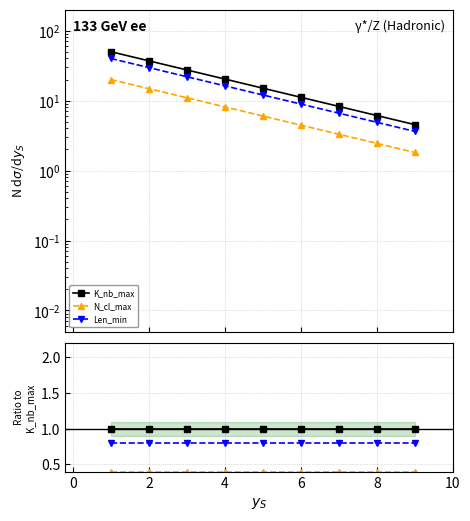

True or false: N_cl_max has a value of 0.2 at 10.

False